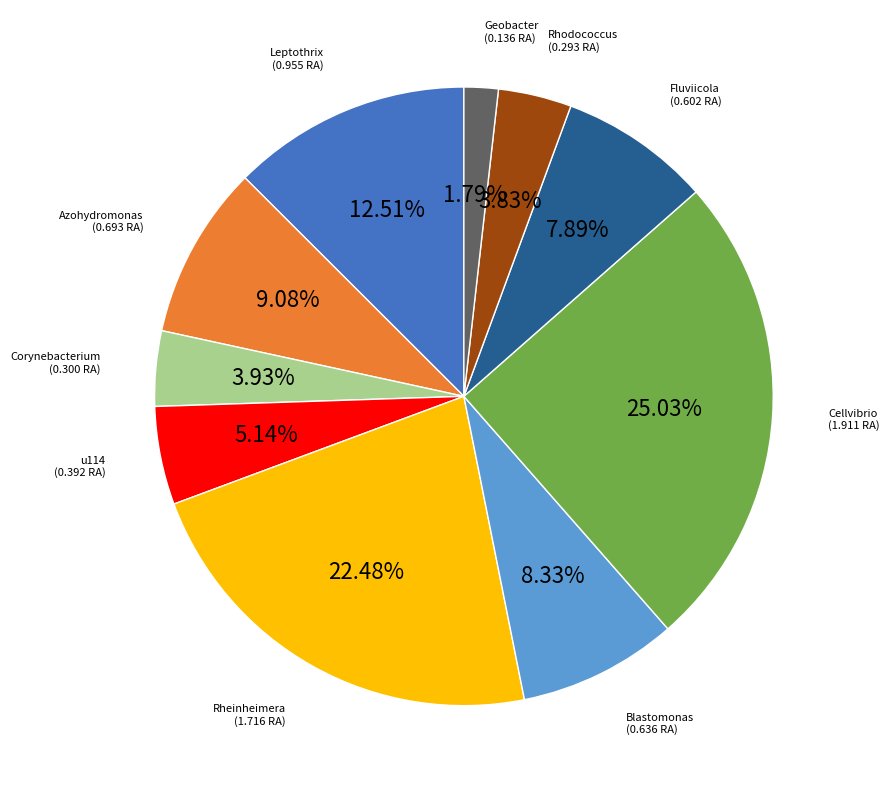

Which slice is the smallest?

Geobacter